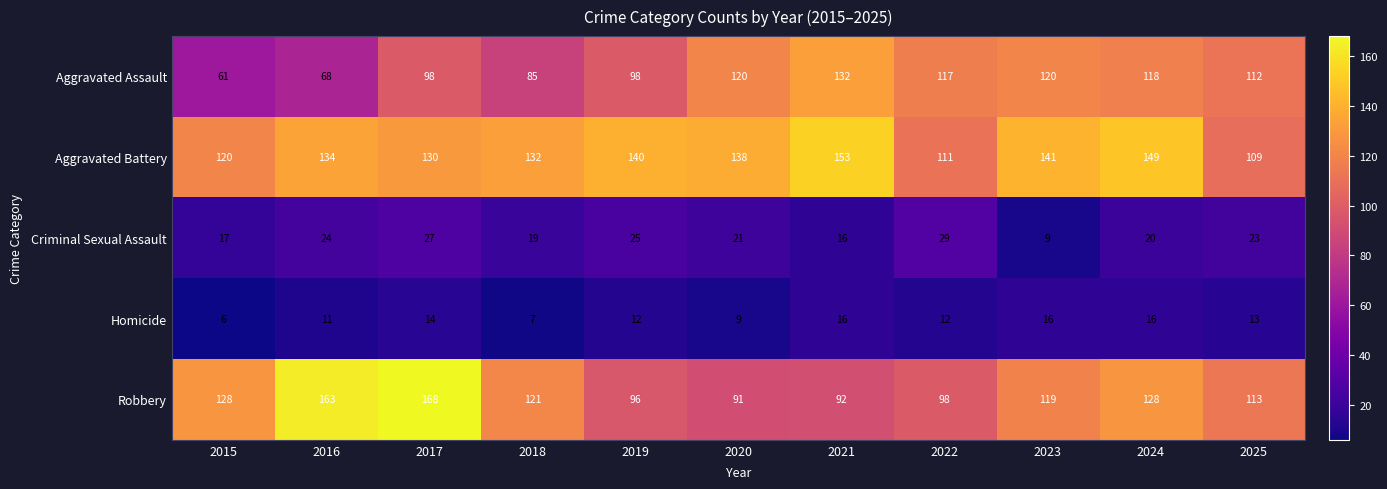

What is the sum of all Aggravated Battery values?

1457